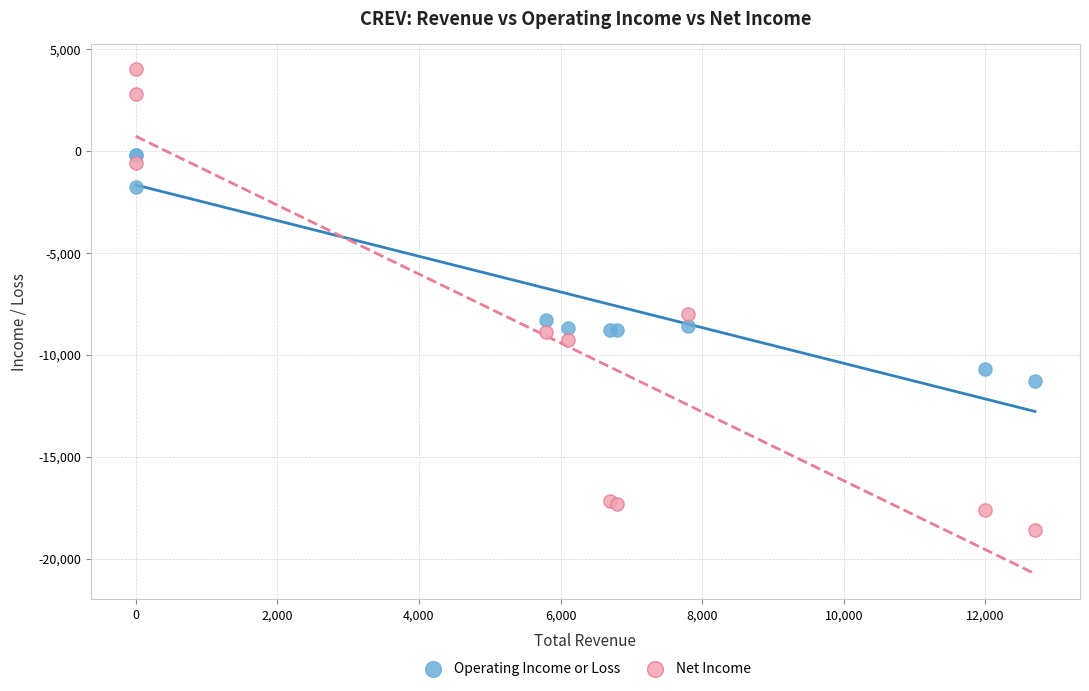

In the Operating Income or Loss series, what Y value is closest to -5750?

-8300